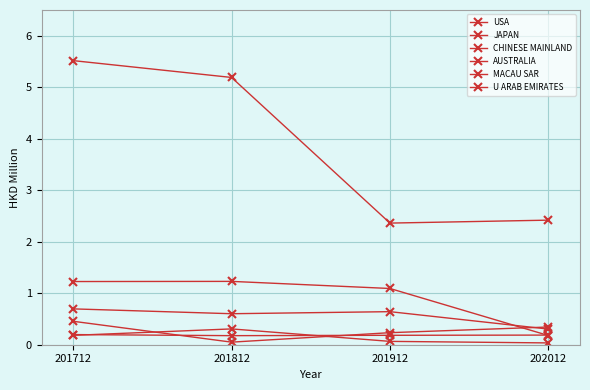

Rank the series by their maximum value, from lowest to highest.

MACAU SAR, U ARAB EMIRATES, AUSTRALIA, CHINESE MAINLAND, JAPAN, USA